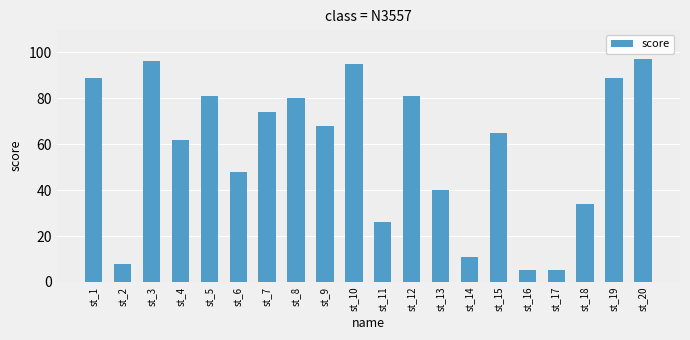

At which category does the chart reach its peak across all series?

st_20